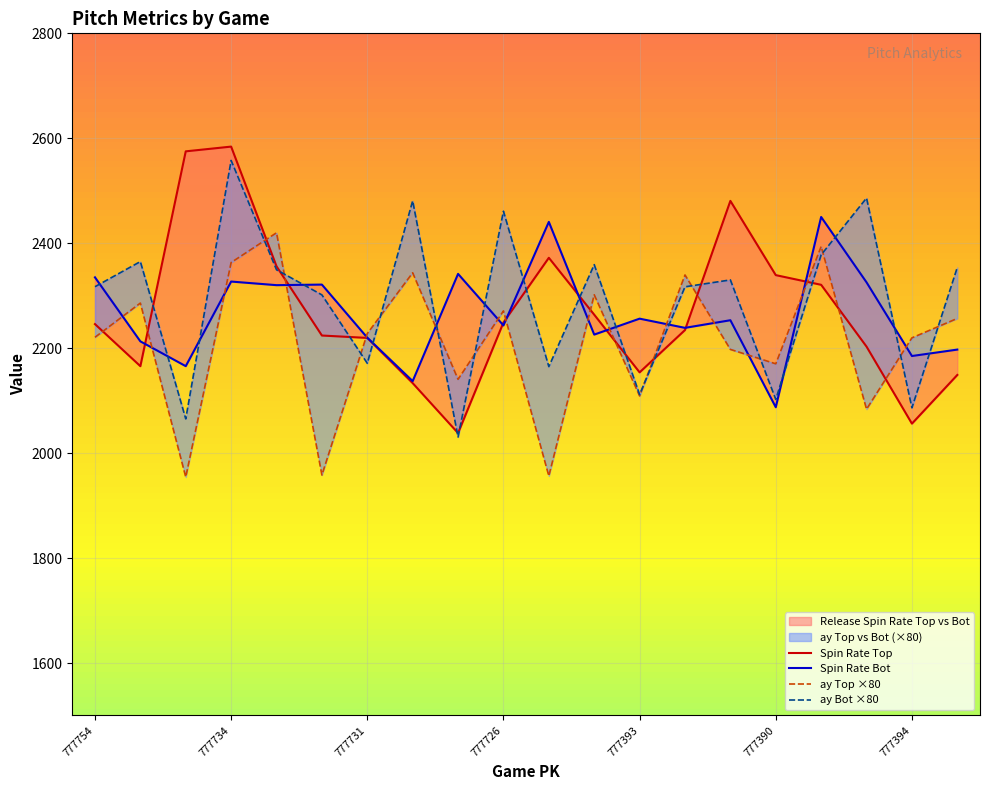

How many lines are shown in the chart?

4